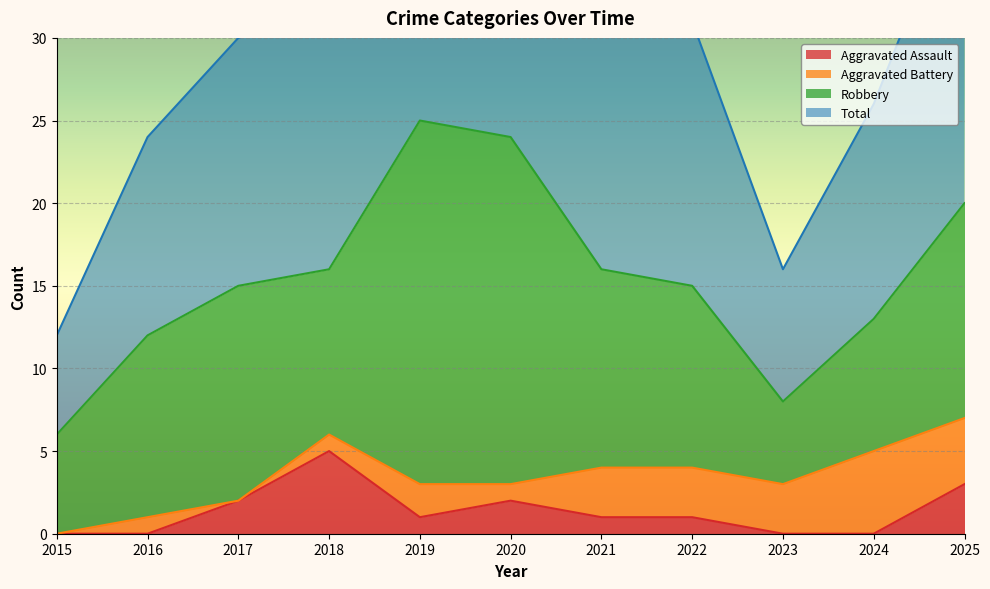

Rank the categories by Total value from highest to lowest.

2019, 2020, 2025, 2018, 2021, 2022, 2017, 2024, 2016, 2023, 2015